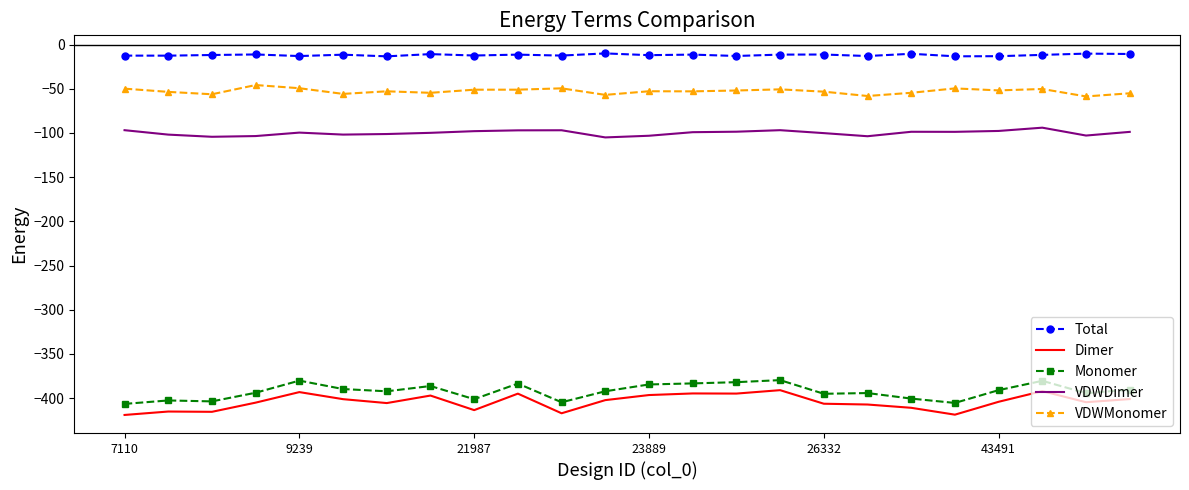

What is the maximum value for Dimer?

-391.0